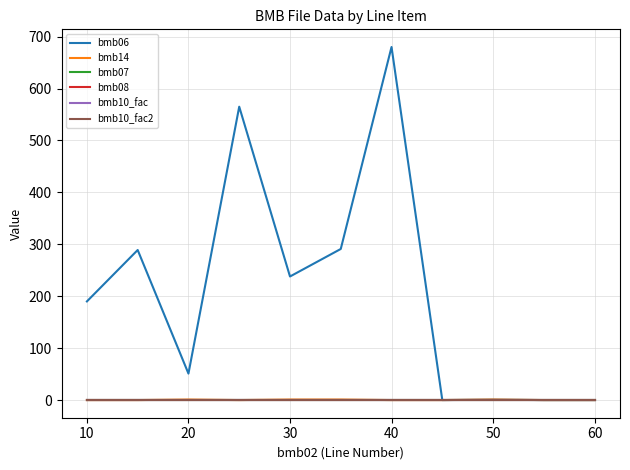

Is this an area chart (filled region under the line)?

No